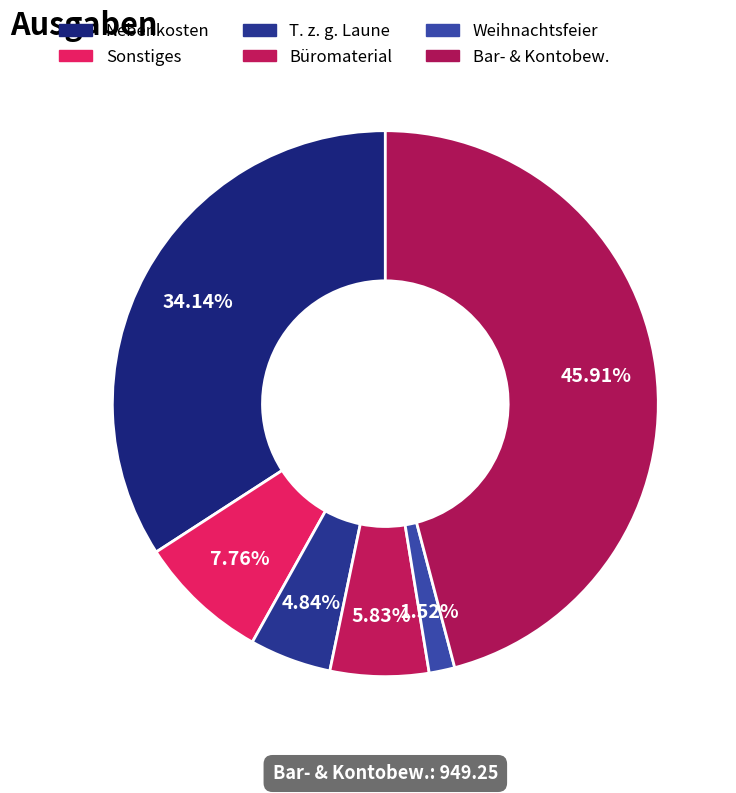

Does Nebenkosten represent more than half of the total?

No